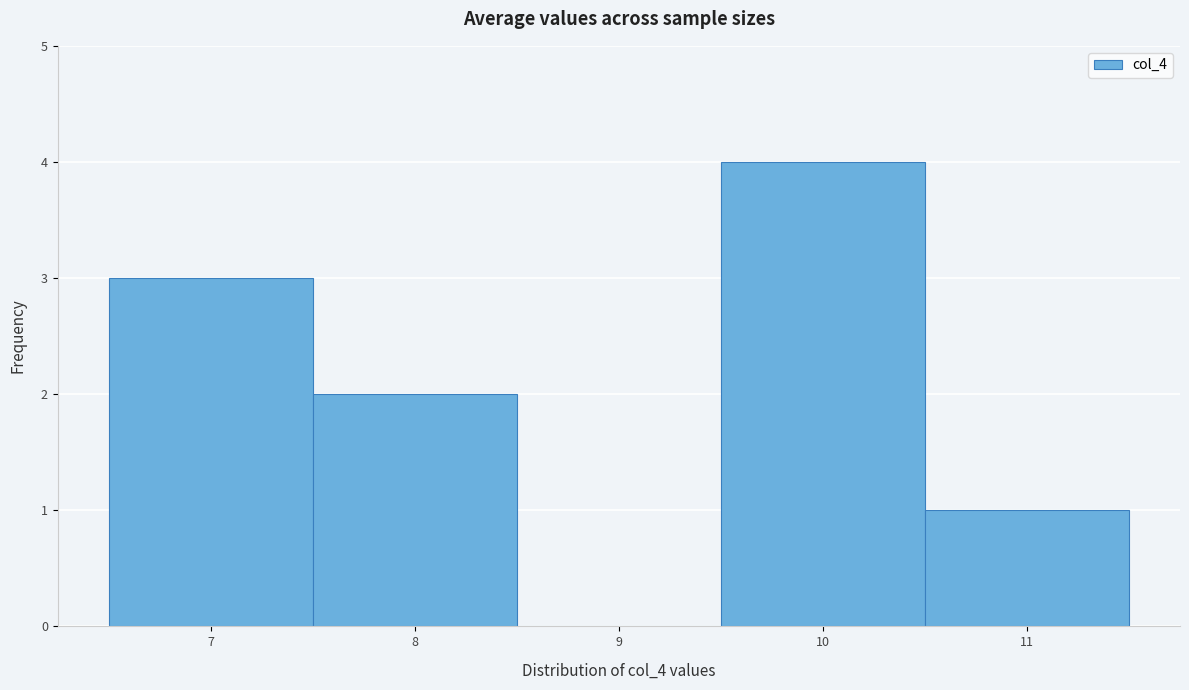

How tall is the bar that spans 9.5 to 10.5 on the x-axis? The values are not printed on the chart, so give them approximately, as read against the axis.

4